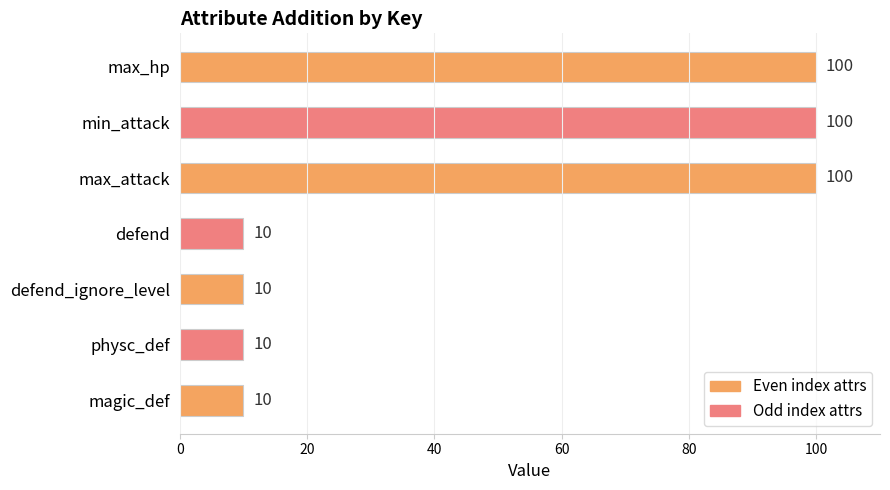

What is the difference between the second highest and minimum values?

90